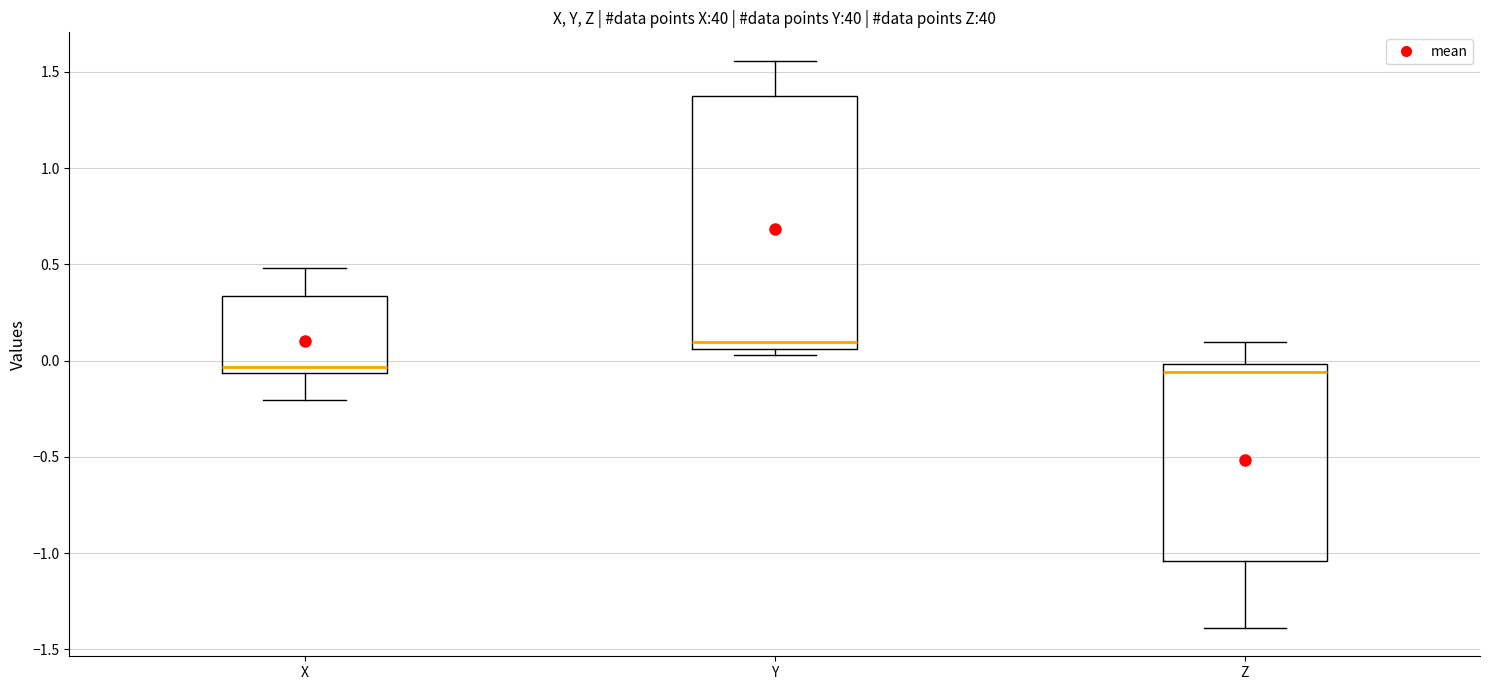

Which box has the highest median line?

Y